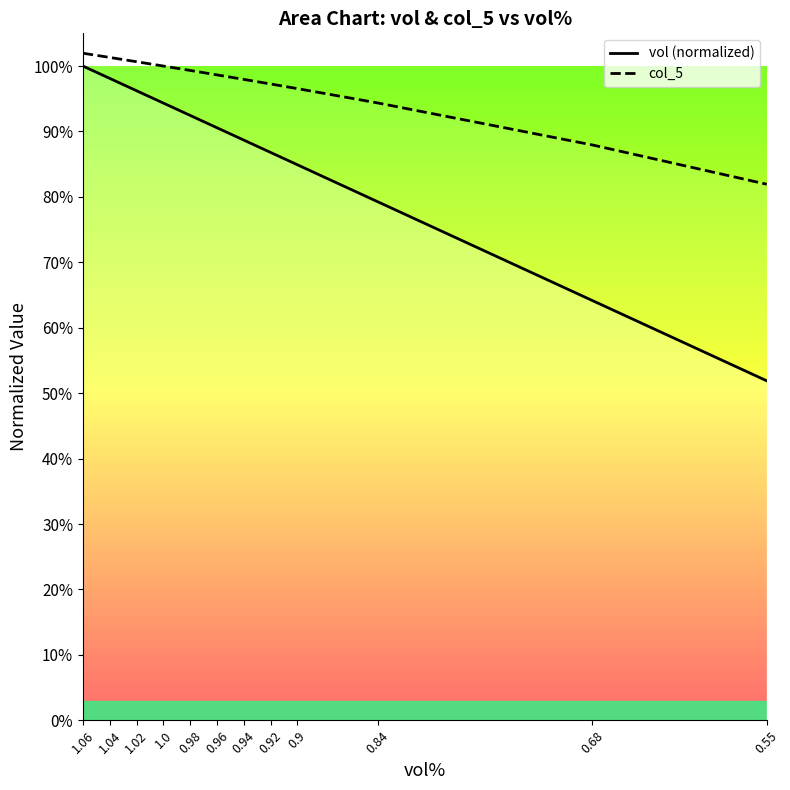

What are all the series names shown in the legend?

vol (normalized), col_5